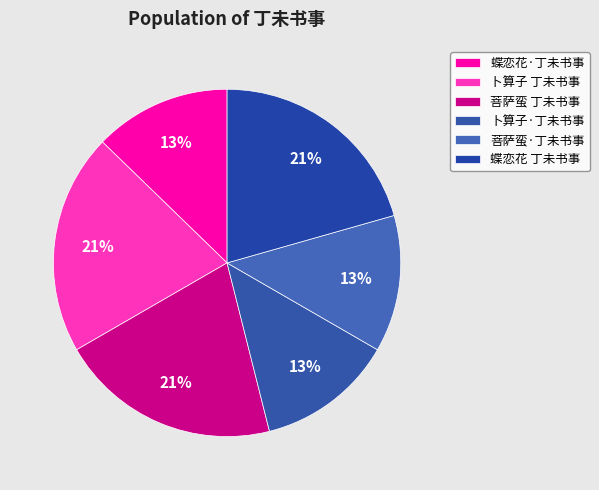

How many slices are in this pie chart?

6